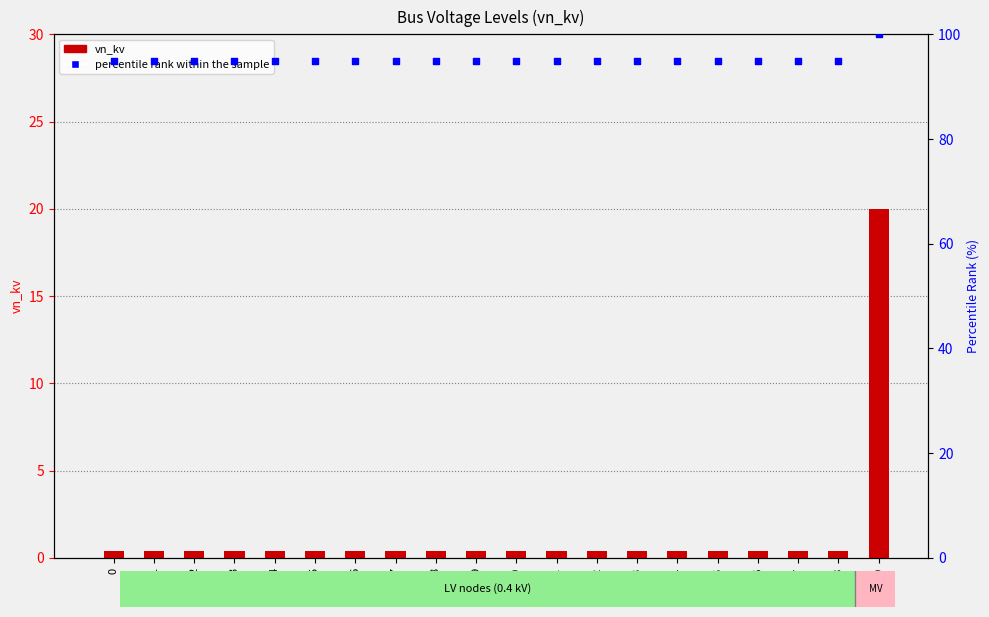

Which series reaches the maximum Y coordinate?

percentile rank within the sample